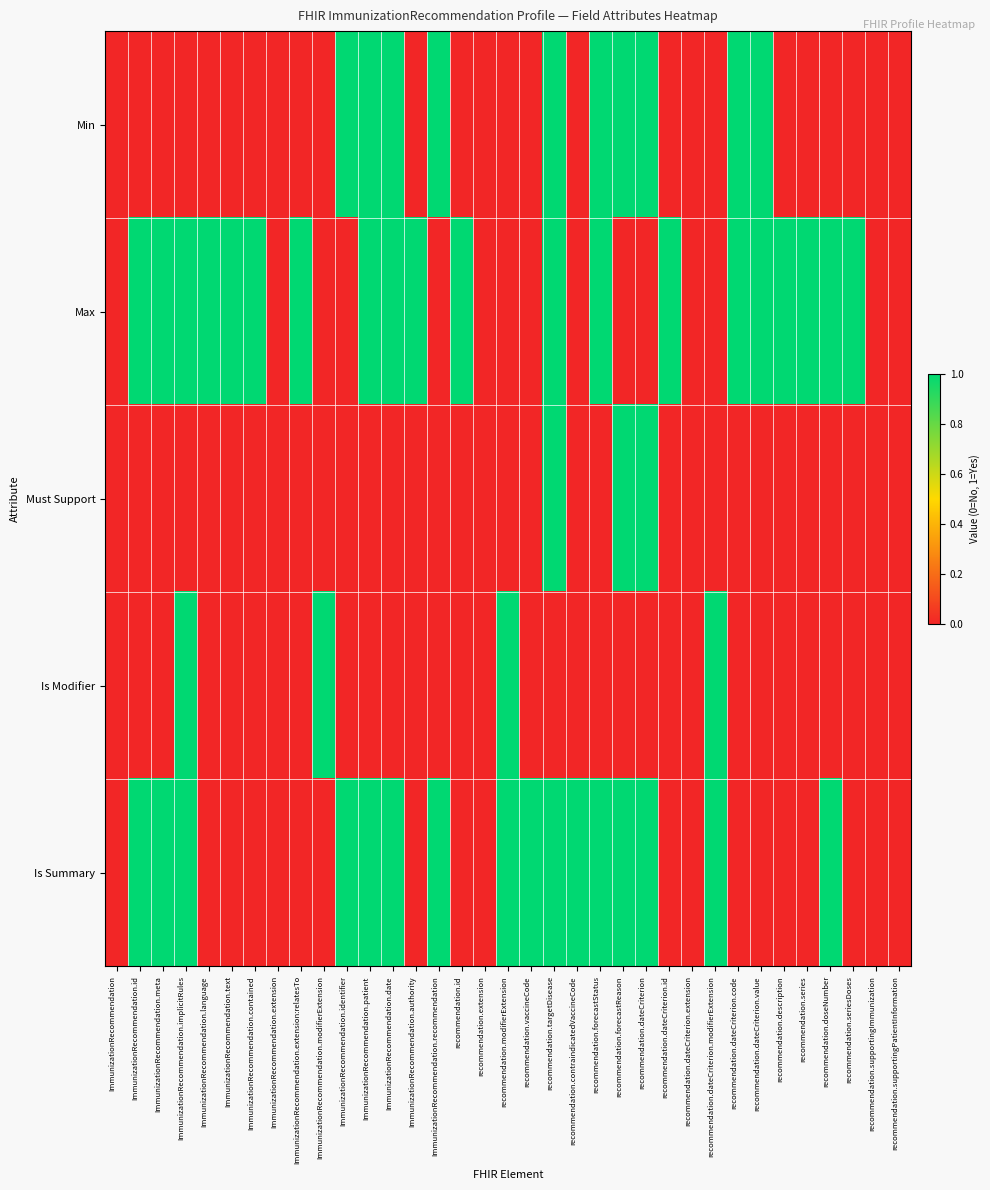

Reading left to right, extract all data points from this chart.

Min: ImmunizationRecommendation=0	ImmunizationRecommendation.id=0	ImmunizationRecommendation.meta=0	ImmunizationRecommendation.implicitRules=0	ImmunizationRecommendation.language=0	ImmunizationRecommendation.text=0	ImmunizationRecommendation.contained=0	ImmunizationRecommendation.extension=0	ImmunizationRecommendation.extension:relatesTo=0	ImmunizationRecommendation.modifierExtension=0	ImmunizationRecommendation.identifier=1	ImmunizationRecommendation.patient=1	ImmunizationRecommendation.date=1	ImmunizationRecommendation.authority=0	ImmunizationRecommendation.recommendation=1	recommendation.id=0	recommendation.extension=0	recommendation.modifierExtension=0	recommendation.vaccineCode=0	recommendation.targetDisease=1	recommendation.contraindicatedVaccineCode=0	recommendation.forecastStatus=1	recommendation.forecastReason=1	recommendation.dateCriterion=1	recommendation.dateCriterion.id=0	recommendation.dateCriterion.extension=0	recommendation.dateCriterion.modifierExtension=0	recommendation.dateCriterion.code=1	recommendation.dateCriterion.value=1	recommendation.description=0	recommendation.series=0	recommendation.doseNumber=0	recommendation.seriesDoses=0	recommendation.supportingImmunization=0	recommendation.supportingPatientInformation=0
Max: ImmunizationRecommendation=0	ImmunizationRecommendation.id=1	ImmunizationRecommendation.meta=1	ImmunizationRecommendation.implicitRules=1	ImmunizationRecommendation.language=1	ImmunizationRecommendation.text=1	ImmunizationRecommendation.contained=1	ImmunizationRecommendation.extension=0	ImmunizationRecommendation.extension:relatesTo=1	ImmunizationRecommendation.modifierExtension=0	ImmunizationRecommendation.identifier=0	ImmunizationRecommendation.patient=1	ImmunizationRecommendation.date=1	ImmunizationRecommendation.authority=1	ImmunizationRecommendation.recommendation=0	recommendation.id=1	recommendation.extension=0	recommendation.modifierExtension=0	recommendation.vaccineCode=0	recommendation.targetDisease=1	recommendation.contraindicatedVaccineCode=0	recommendation.forecastStatus=1	recommendation.forecastReason=0	recommendation.dateCriterion=0	recommendation.dateCriterion.id=1	recommendation.dateCriterion.extension=0	recommendation.dateCriterion.modifierExtension=0	recommendation.dateCriterion.code=1	recommendation.dateCriterion.value=1	recommendation.description=1	recommendation.series=1	recommendation.doseNumber=1	recommendation.seriesDoses=1	recommendation.supportingImmunization=0	recommendation.supportingPatientInformation=0
Must Support: ImmunizationRecommendation=0	ImmunizationRecommendation.id=0	ImmunizationRecommendation.meta=0	ImmunizationRecommendation.implicitRules=0	ImmunizationRecommendation.language=0	ImmunizationRecommendation.text=0	ImmunizationRecommendation.contained=0	ImmunizationRecommendation.extension=0	ImmunizationRecommendation.extension:relatesTo=0	ImmunizationRecommendation.modifierExtension=0	ImmunizationRecommendation.identifier=0	ImmunizationRecommendation.patient=0	ImmunizationRecommendation.date=0	ImmunizationRecommendation.authority=0	ImmunizationRecommendation.recommendation=0	recommendation.id=0	recommendation.extension=0	recommendation.modifierExtension=0	recommendation.vaccineCode=0	recommendation.targetDisease=1	recommendation.contraindicatedVaccineCode=0	recommendation.forecastStatus=0	recommendation.forecastReason=1	recommendation.dateCriterion=1	recommendation.dateCriterion.id=0	recommendation.dateCriterion.extension=0	recommendation.dateCriterion.modifierExtension=0	recommendation.dateCriterion.code=0	recommendation.dateCriterion.value=0	recommendation.description=0	recommendation.series=0	recommendation.doseNumber=0	recommendation.seriesDoses=0	recommendation.supportingImmunization=0	recommendation.supportingPatientInformation=0
Is Modifier: ImmunizationRecommendation=0	ImmunizationRecommendation.id=0	ImmunizationRecommendation.meta=0	ImmunizationRecommendation.implicitRules=1	ImmunizationRecommendation.language=0	ImmunizationRecommendation.text=0	ImmunizationRecommendation.contained=0	ImmunizationRecommendation.extension=0	ImmunizationRecommendation.extension:relatesTo=0	ImmunizationRecommendation.modifierExtension=1	ImmunizationRecommendation.identifier=0	ImmunizationRecommendation.patient=0	ImmunizationRecommendation.date=0	ImmunizationRecommendation.authority=0	ImmunizationRecommendation.recommendation=0	recommendation.id=0	recommendation.extension=0	recommendation.modifierExtension=1	recommendation.vaccineCode=0	recommendation.targetDisease=0	recommendation.contraindicatedVaccineCode=0	recommendation.forecastStatus=0	recommendation.forecastReason=0	recommendation.dateCriterion=0	recommendation.dateCriterion.id=0	recommendation.dateCriterion.extension=0	recommendation.dateCriterion.modifierExtension=1	recommendation.dateCriterion.code=0	recommendation.dateCriterion.value=0	recommendation.description=0	recommendation.series=0	recommendation.doseNumber=0	recommendation.seriesDoses=0	recommendation.supportingImmunization=0	recommendation.supportingPatientInformation=0
Is Summary: ImmunizationRecommendation=0	ImmunizationRecommendation.id=1	ImmunizationRecommendation.meta=1	ImmunizationRecommendation.implicitRules=1	ImmunizationRecommendation.language=0	ImmunizationRecommendation.text=0	ImmunizationRecommendation.contained=0	ImmunizationRecommendation.extension=0	ImmunizationRecommendation.extension:relatesTo=0	ImmunizationRecommendation.modifierExtension=0	ImmunizationRecommendation.identifier=1	ImmunizationRecommendation.patient=1	ImmunizationRecommendation.date=1	ImmunizationRecommendation.authority=0	ImmunizationRecommendation.recommendation=1	recommendation.id=0	recommendation.extension=0	recommendation.modifierExtension=1	recommendation.vaccineCode=1	recommendation.targetDisease=1	recommendation.contraindicatedVaccineCode=1	recommendation.forecastStatus=1	recommendation.forecastReason=1	recommendation.dateCriterion=1	recommendation.dateCriterion.id=0	recommendation.dateCriterion.extension=0	recommendation.dateCriterion.modifierExtension=1	recommendation.dateCriterion.code=0	recommendation.dateCriterion.value=0	recommendation.description=0	recommendation.series=0	recommendation.doseNumber=1	recommendation.seriesDoses=0	recommendation.supportingImmunization=0	recommendation.supportingPatientInformation=0